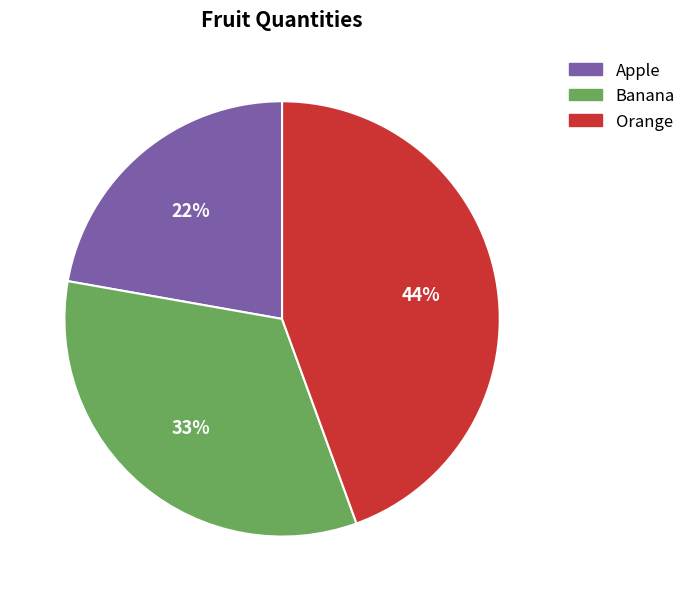

True or false: Banana accounts for 25% of the total.

False